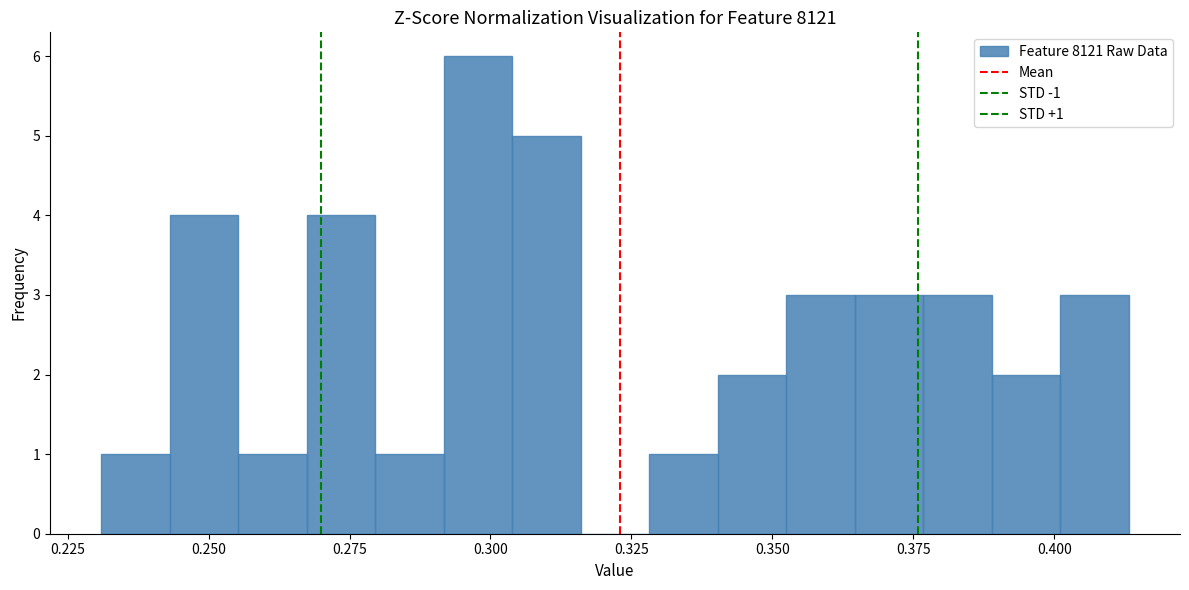

Around what value on the x-axis is the tallest bar? Give the approximate position of its centre, as read against the axis.

0.300